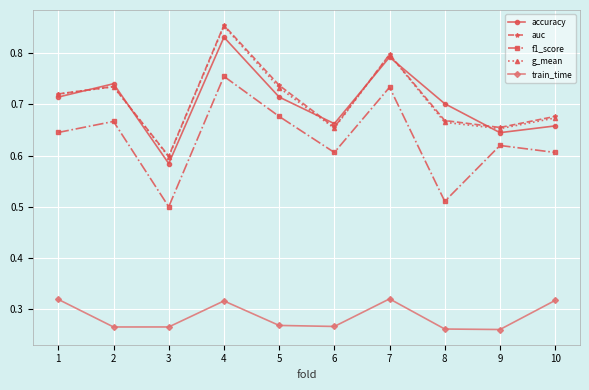

Is the value of accuracy at 4 greater than the value of g_mean at 5?

Yes